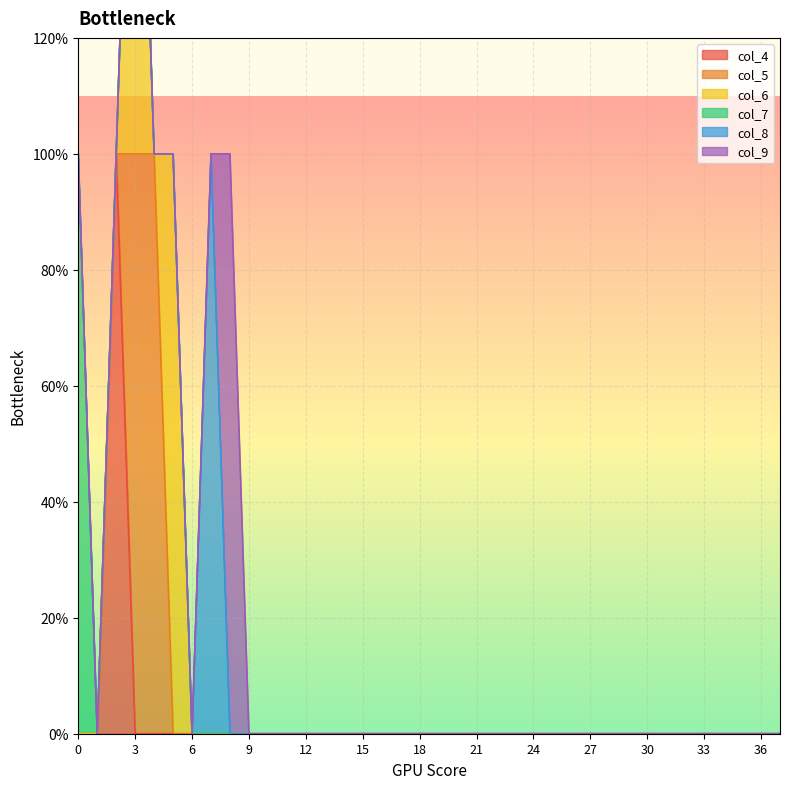

Reading left to right, extract all data points from this chart.

col_4: 0=0	1=0	2=1	3=0	4=0	5=0	6=0	7=0	8=0	9=0	10=0	11=0	12=0	13=0	14=0	15=0	16=0	17=0	18=0	19=0	20=0	21=0	22=0	23=0	24=0	25=0	26=0	27=0	28=0	29=0	30=0	31=0	32=0	33=0	34=0	35=0	36=0	37=0
col_5: 0=0	1=0	2=0	3=1	4=1	5=0	6=0	7=0	8=0	9=0	10=0	11=0	12=0	13=0	14=0	15=0	16=0	17=0	18=0	19=0	20=0	21=0	22=0	23=0	24=0	25=0	26=0	27=0	28=0	29=0	30=0	31=0	32=0	33=0	34=0	35=0	36=0	37=0
col_6: 0=0	1=0	2=0	3=1	4=0	5=1	6=0	7=0	8=0	9=0	10=0	11=0	12=0	13=0	14=0	15=0	16=0	17=0	18=0	19=0	20=0	21=0	22=0	23=0	24=0	25=0	26=0	27=0	28=0	29=0	30=0	31=0	32=0	33=0	34=0	35=0	36=0	37=0
col_7: 0=1	1=0	2=0	3=0	4=0	5=0	6=0	7=0	8=0	9=0	10=0	11=0	12=0	13=0	14=0	15=0	16=0	17=0	18=0	19=0	20=0	21=0	22=0	23=0	24=0	25=0	26=0	27=0	28=0	29=0	30=0	31=0	32=0	33=0	34=0	35=0	36=0	37=0
col_8: 0=0	1=0	2=0	3=0	4=0	5=0	6=0	7=1	8=0	9=0	10=0	11=0	12=0	13=0	14=0	15=0	16=0	17=0	18=0	19=0	20=0	21=0	22=0	23=0	24=0	25=0	26=0	27=0	28=0	29=0	30=0	31=0	32=0	33=0	34=0	35=0	36=0	37=0
col_9: 0=0	1=0	2=0	3=0	4=0	5=0	6=0	7=0	8=1	9=0	10=0	11=0	12=0	13=0	14=0	15=0	16=0	17=0	18=0	19=0	20=0	21=0	22=0	23=0	24=0	25=0	26=0	27=0	28=0	29=0	30=0	31=0	32=0	33=0	34=0	35=0	36=0	37=0